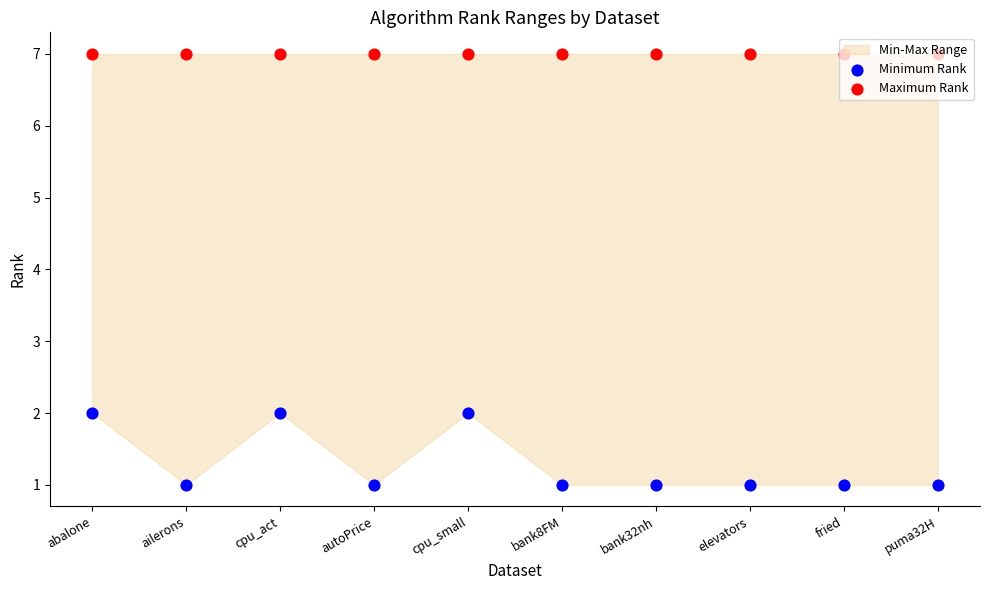

Which series has the largest Y range (max minus min)?

Minimum Rank